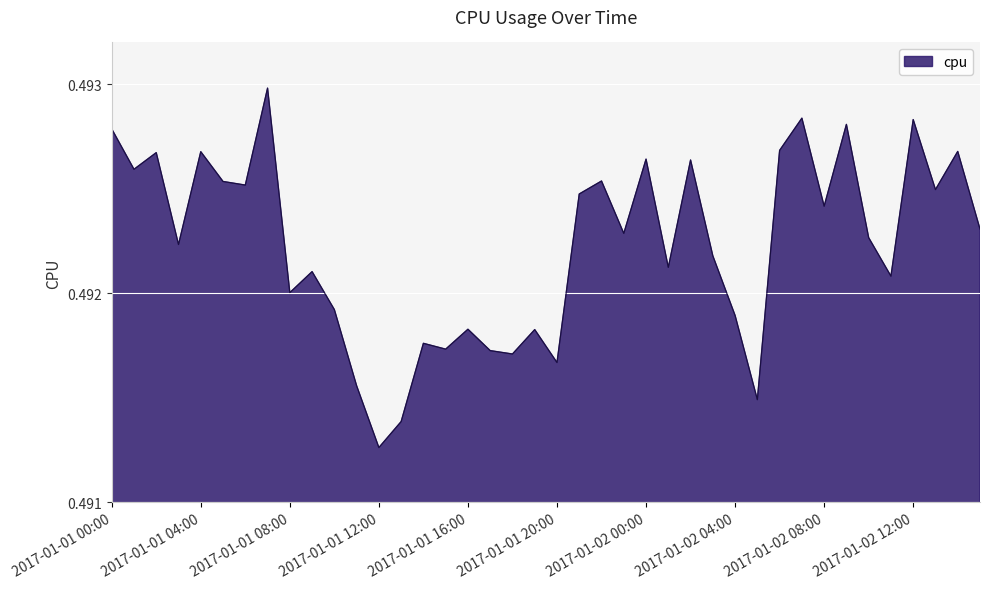

How many points are higher than both their immediate neighbors (excluding endpoints)?

14